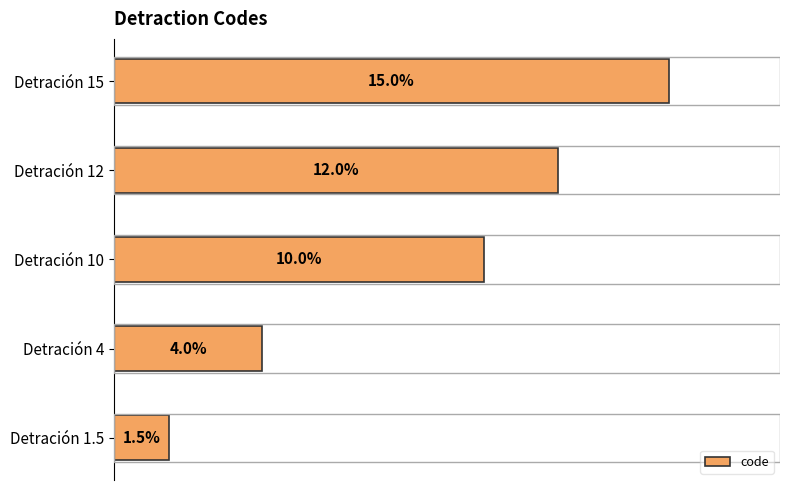

At which label is the value closest to 8?

Detración 10